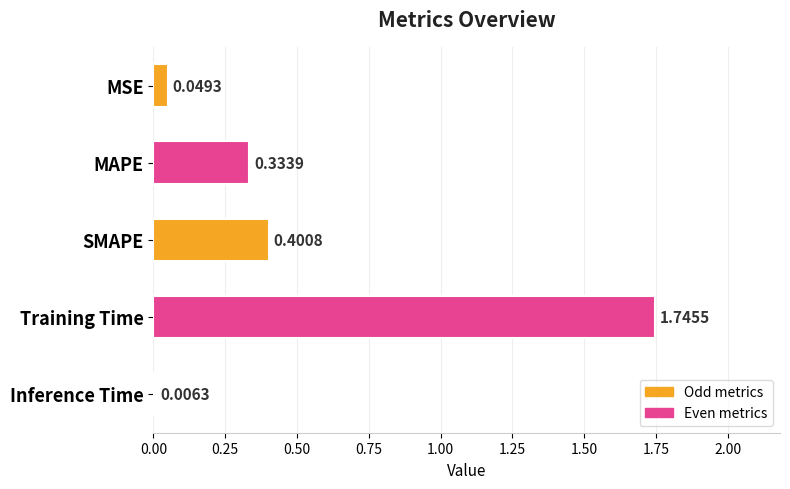

At which label is the value closest to 0?

Inference Time